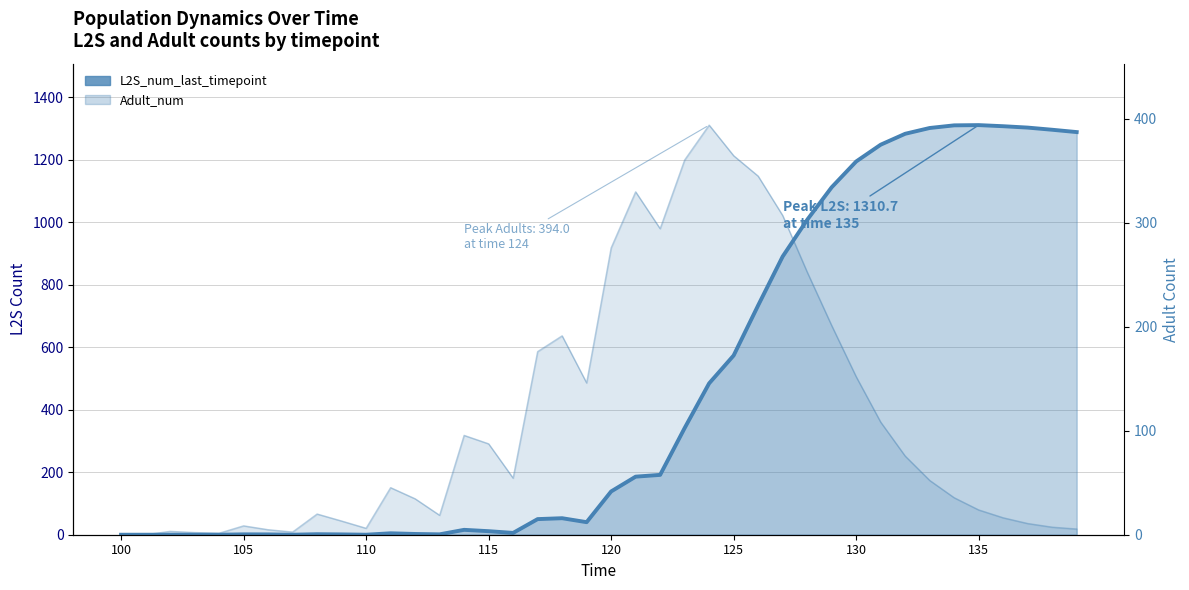

How many positive values are there?

33